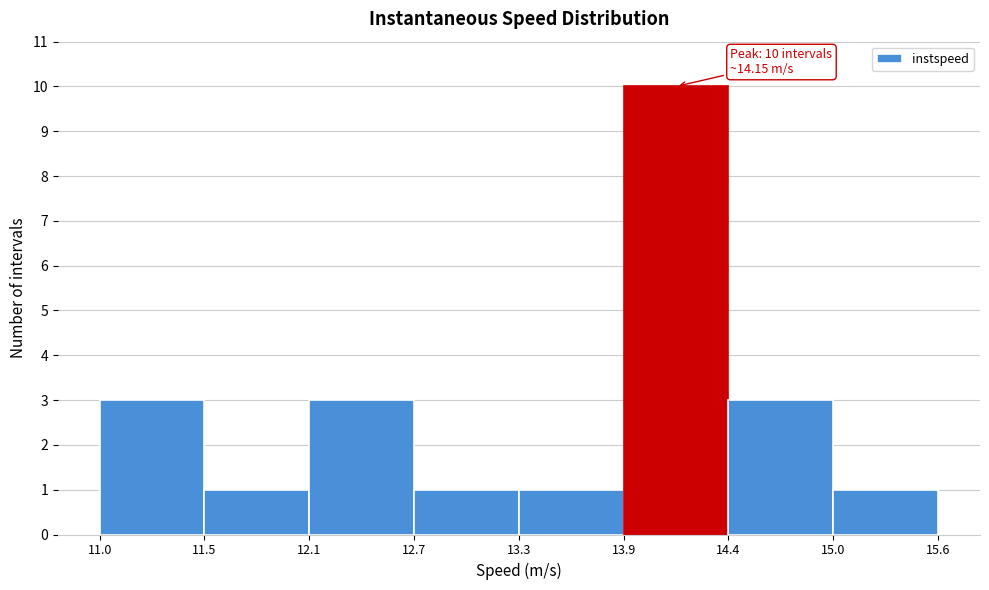

Over which range of the x-axis is the bar tallest?

13.9 to 14.4